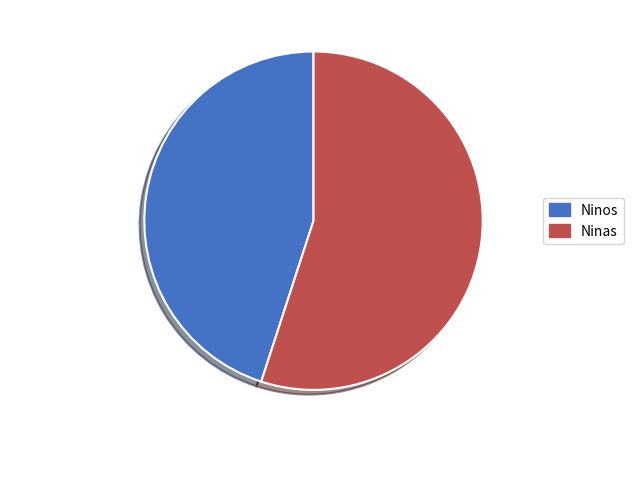

Combined, do Ninos and Ninas account for over 50%?

Yes